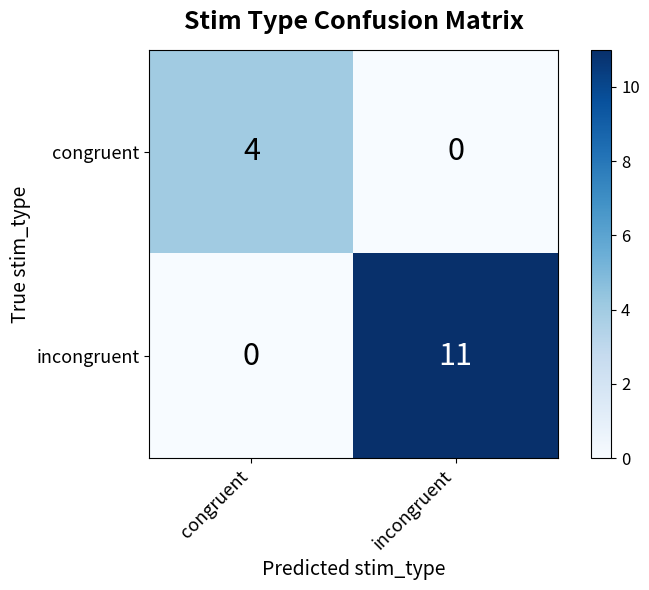

Which series changed the most between congruent and incongruent?

incongruent